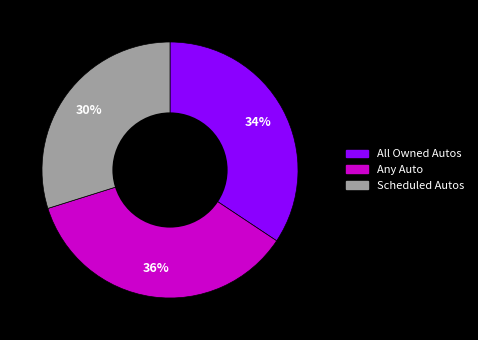

Count the number of slices in the pie.

3